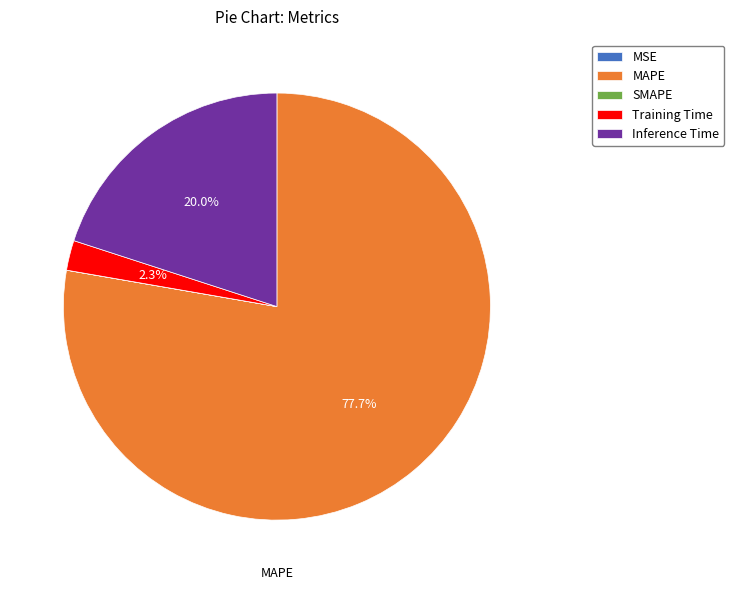

What is the total percentage of Inference Time and MAPE?

97.7%